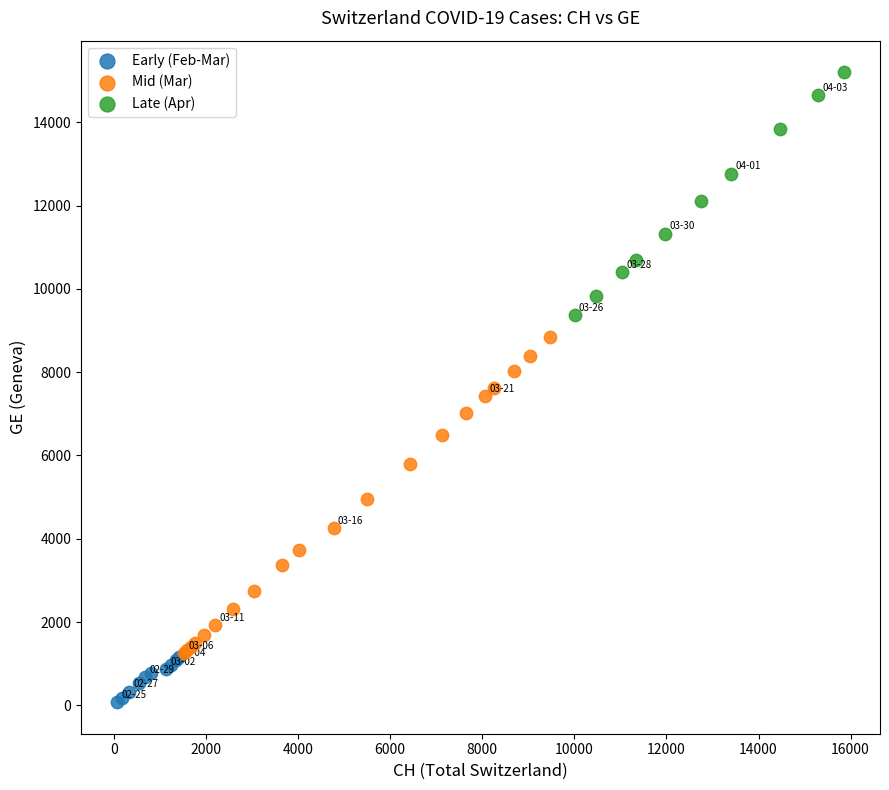

Which series has the widest spread of Y values?

Mid (Mar)